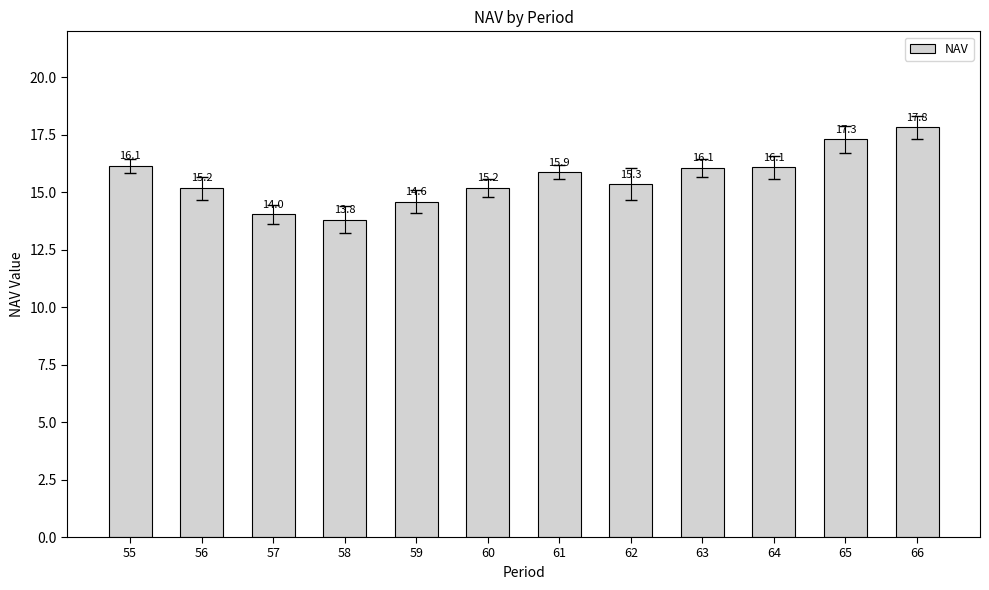

Which category has the highest value across all series?

66